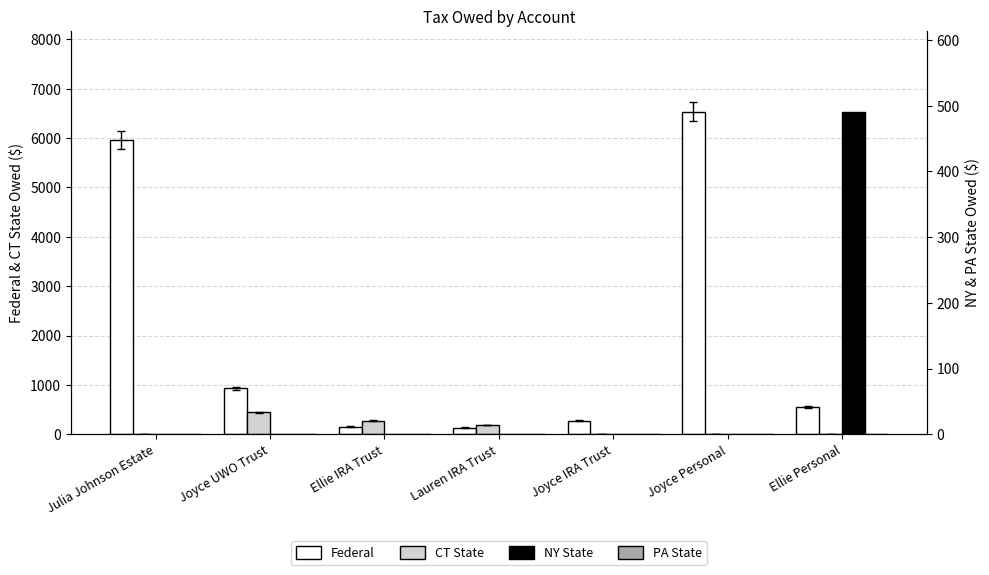

What is the difference between the highest and lowest values at Ellie Personal?

548